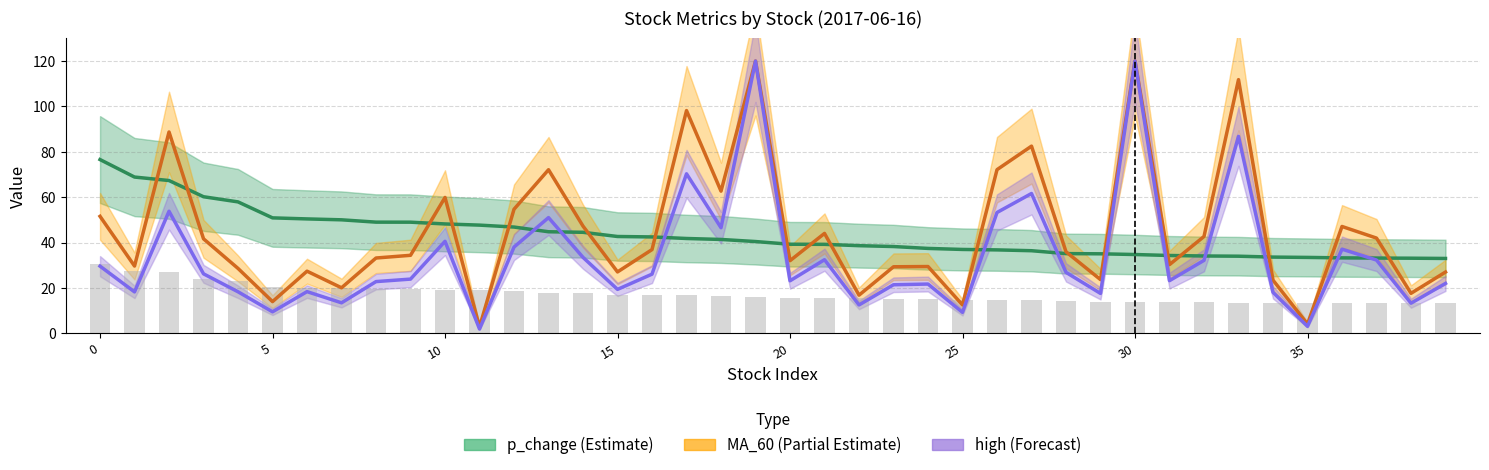

What is the label of the 24th bar from the right?

16